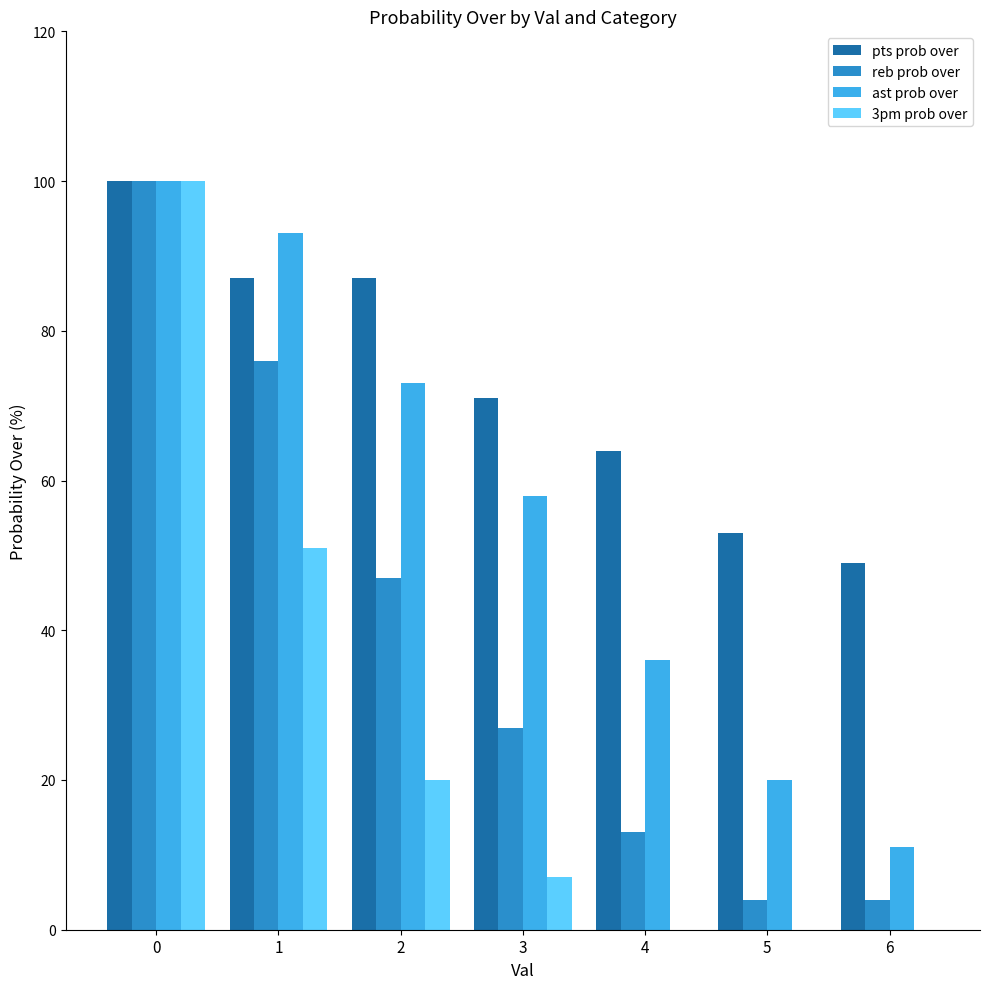

What is the sum of all ast prob over values?

391